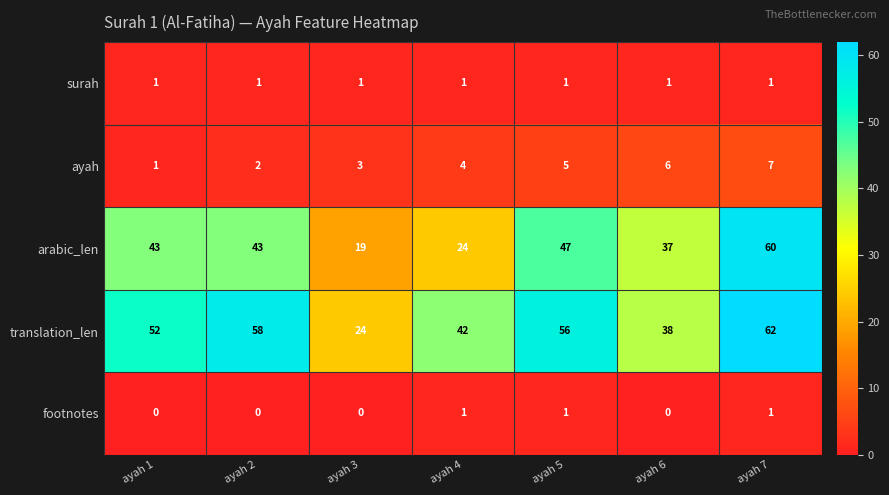

True or false: arabic_len has a value of 47 at ayah 5.

True